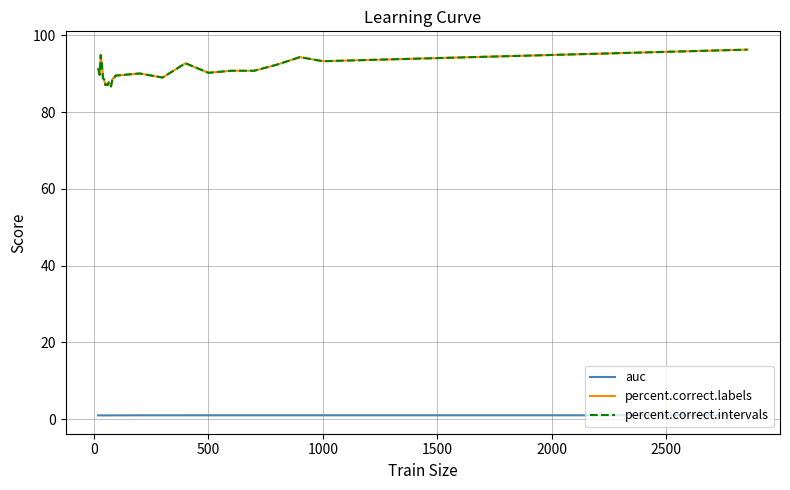

Does the chart have visible grid lines?

Yes